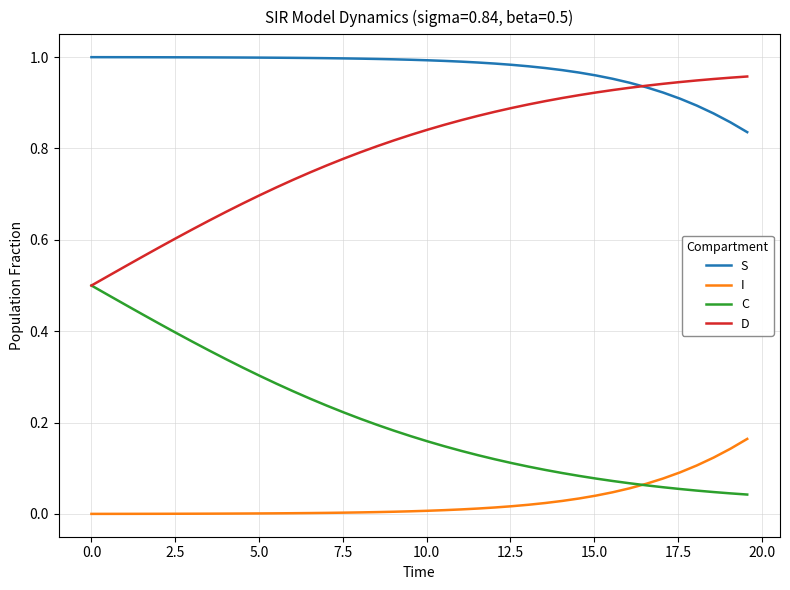

Rank the series by their average value, from highest to lowest.

S, D, C, I